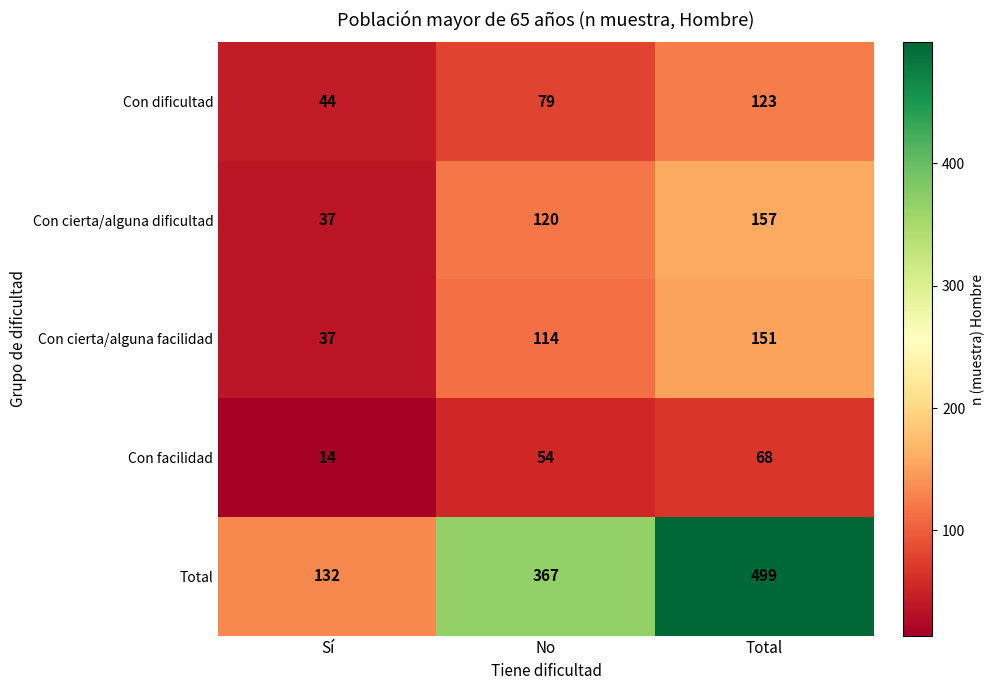

True or false: Con dificultad has a value of 79 at No.

True